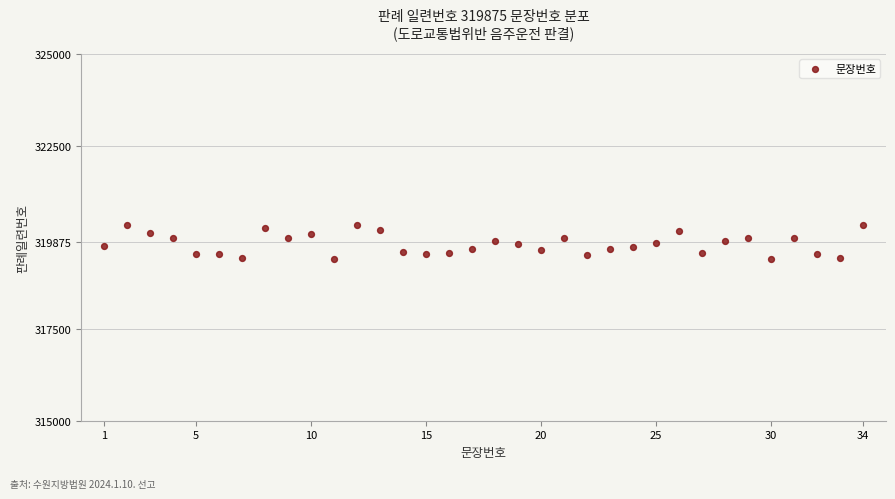

What is the range of X values (max minus min)?

33.0